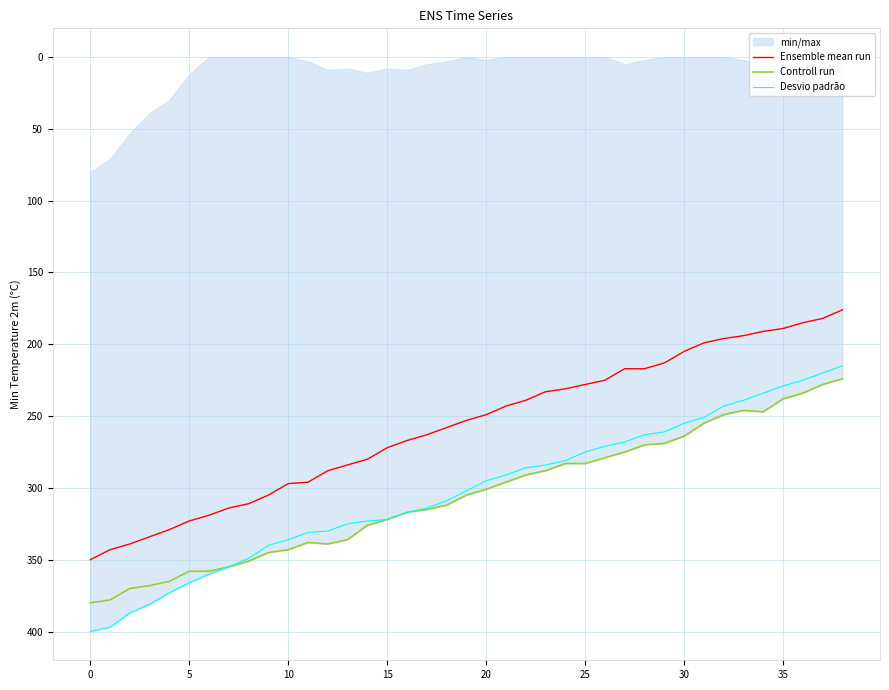

What is the maximum value for Ensemble mean run?

350